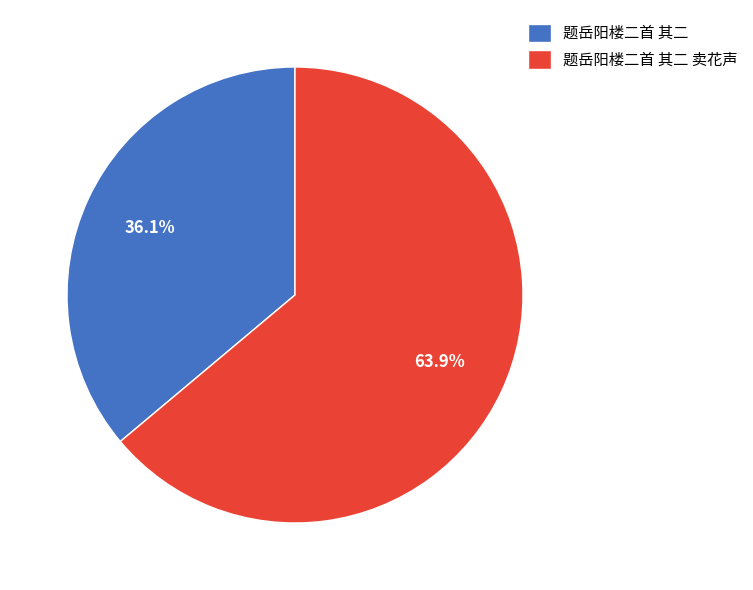

How many segments does this pie chart have?

2